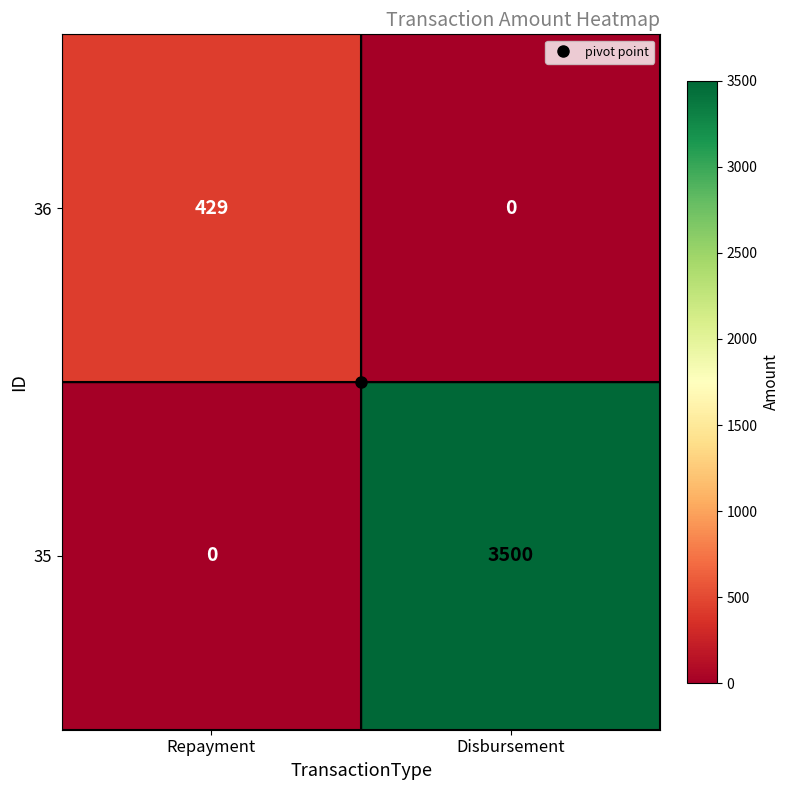

How many series are shown in this chart?

2